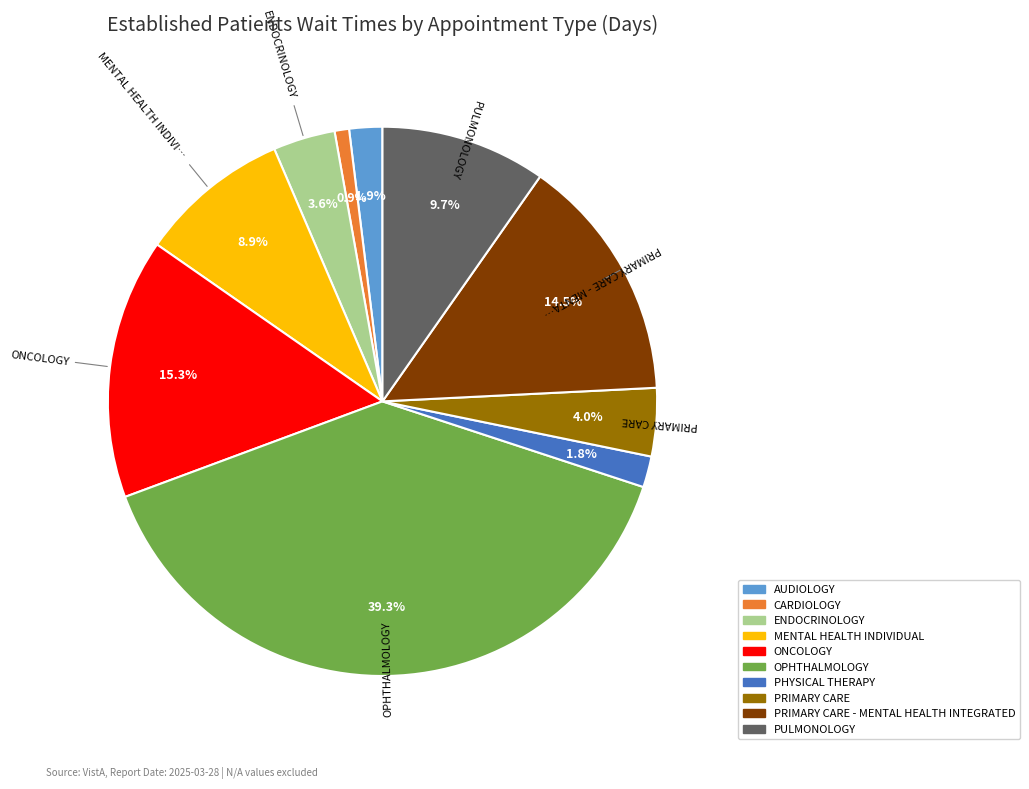

Which has a higher value, PRIMARY CARE - MENTAL HEALTH INTEGRATED or MENTAL HEALTH INDIVIDUAL?

PRIMARY CARE - MENTAL HEALTH INTEGRATED